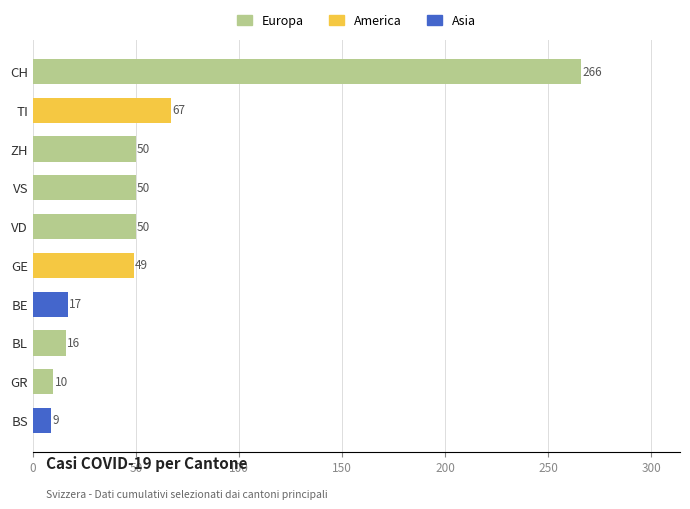

What is the ratio of the value at VD to the value at TI?

0.7